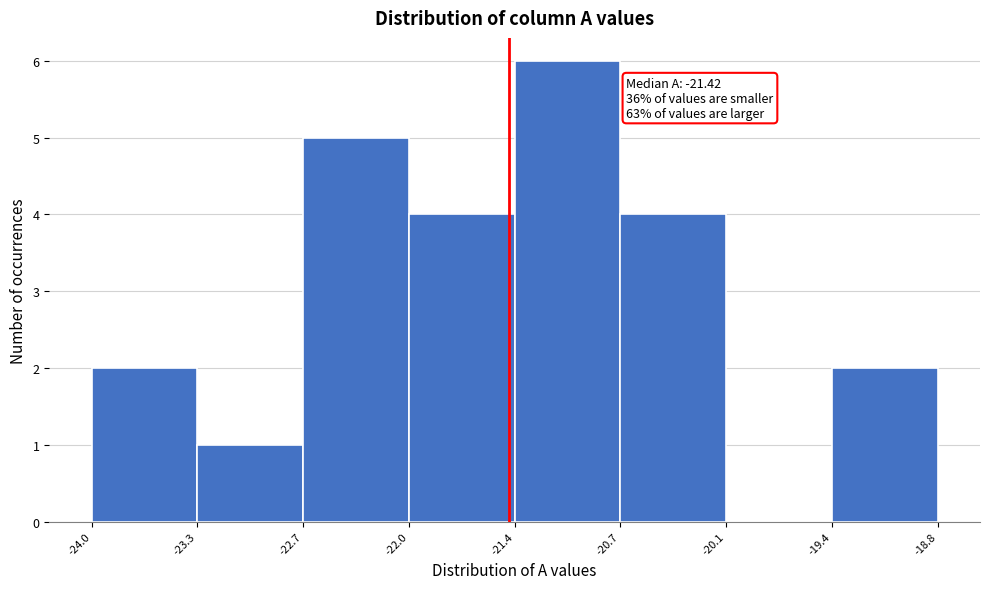

Over which range of the x-axis is the bar tallest?

-21.4 to -20.7